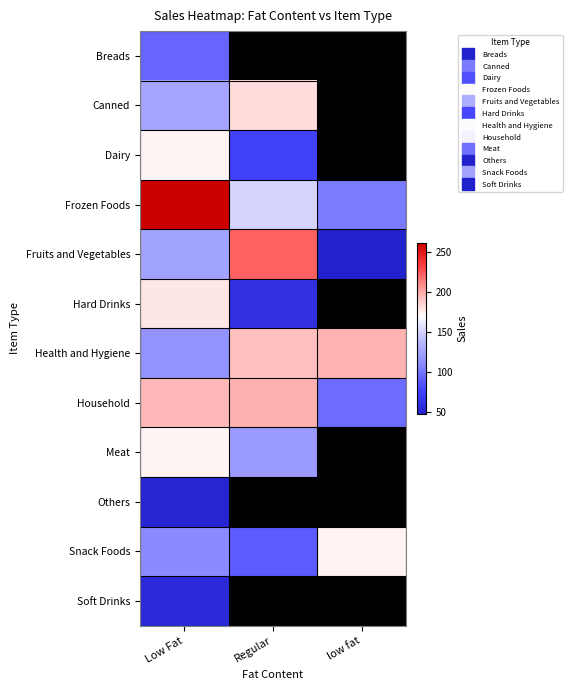

At how many categories does at least one series exceed 183?

3